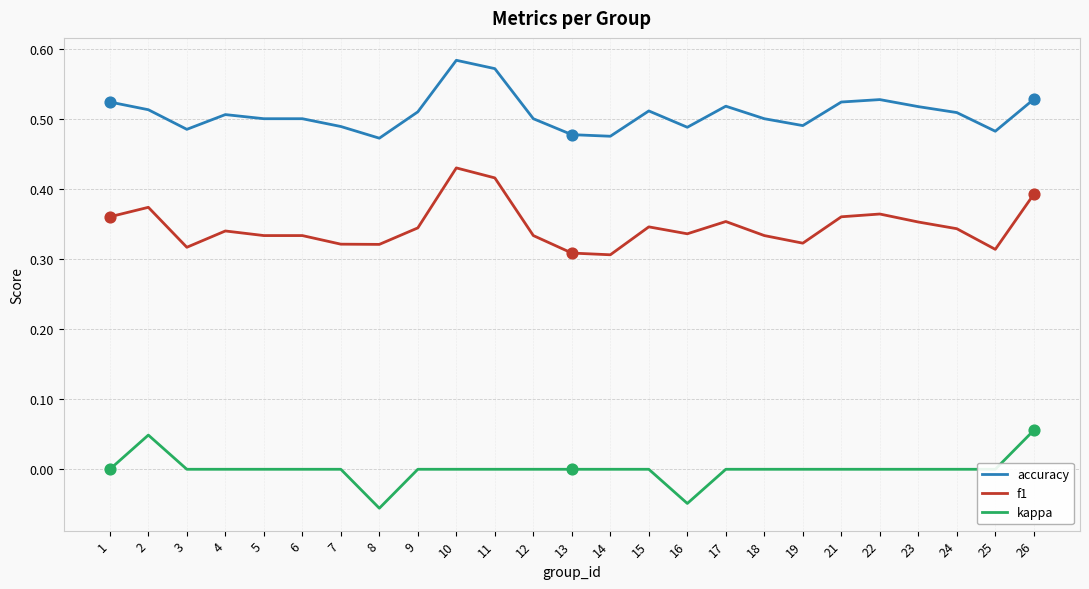

Which series has the largest total across all categories?

accuracy